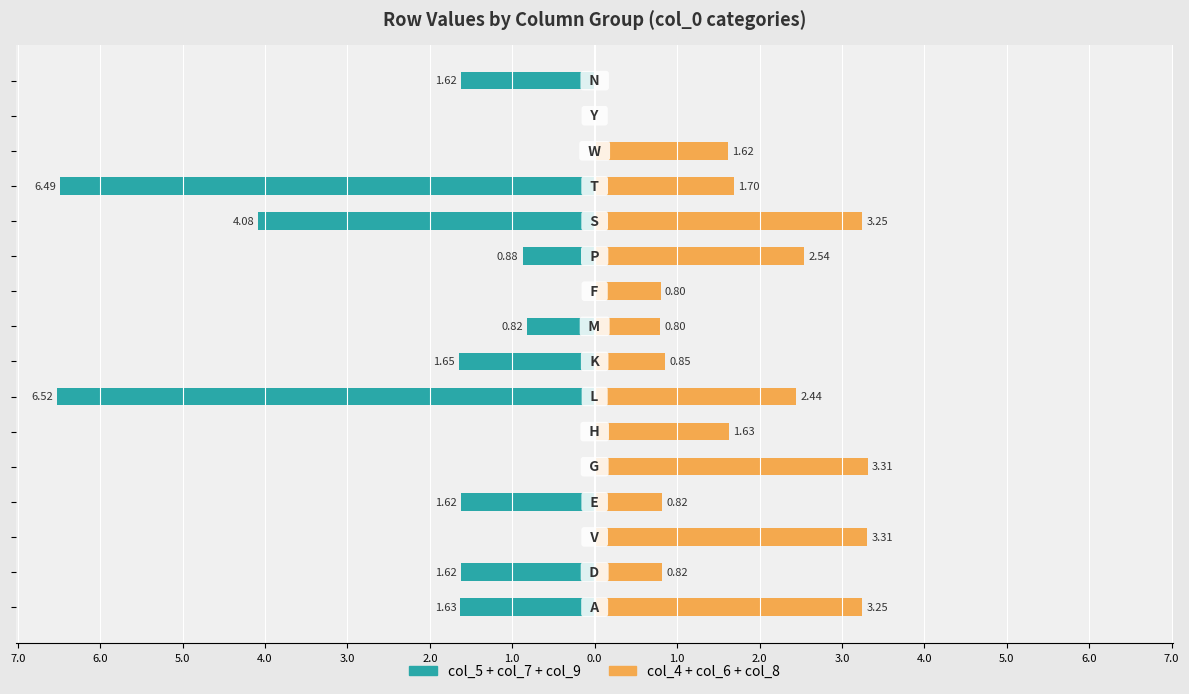

The value of col_4+col_6+col_8 at 2.0 is 1.6. True or false?

True